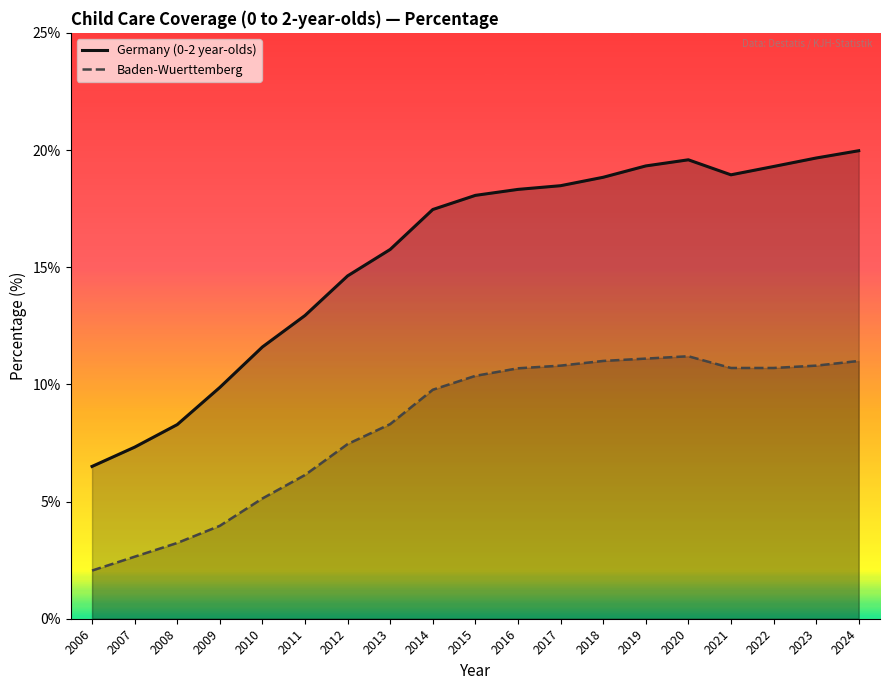

What is the difference between the highest and lowest values at 2018?

7.8